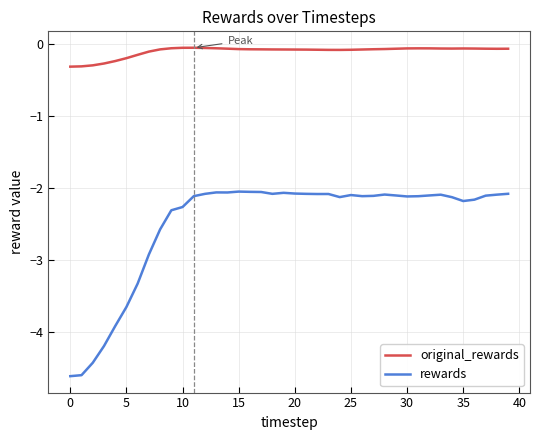

Which series has the widest spread of values?

rewards